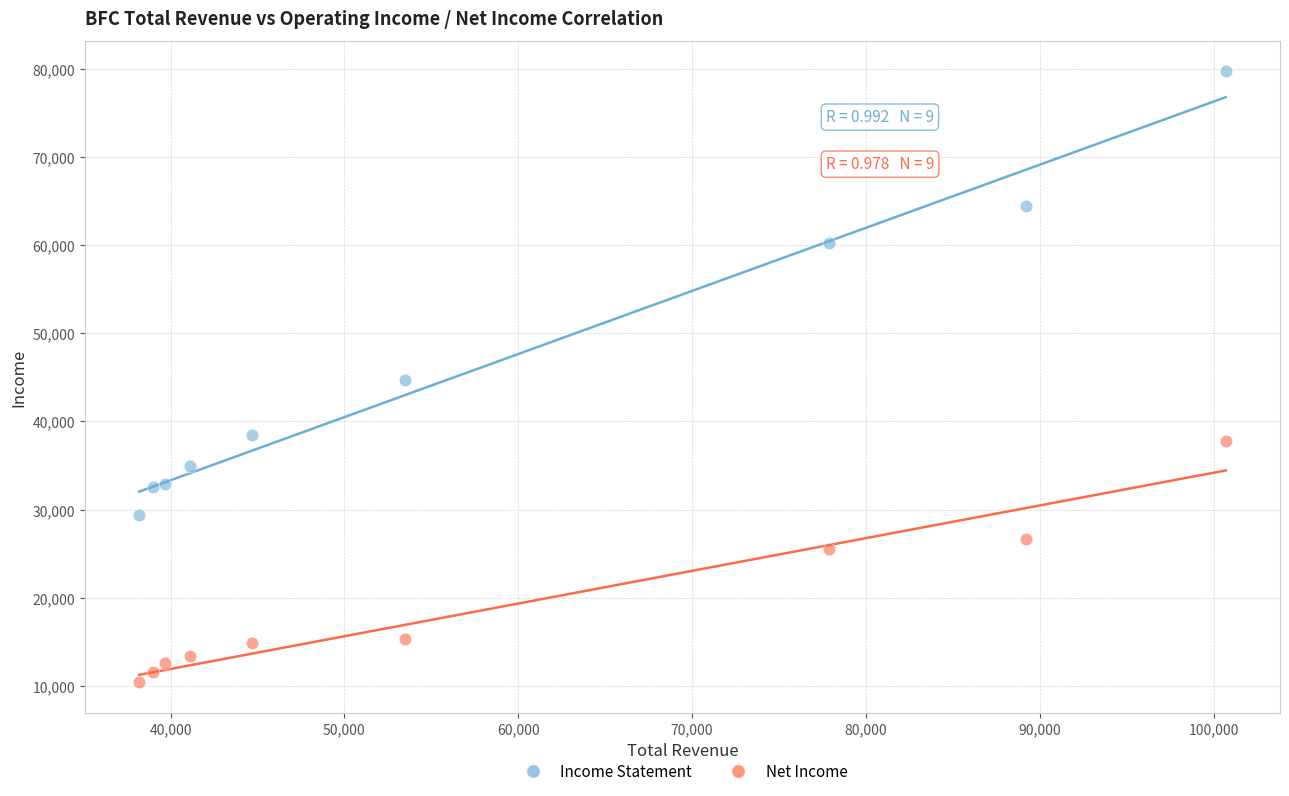

Which series contains the highest Y value?

Income Statement